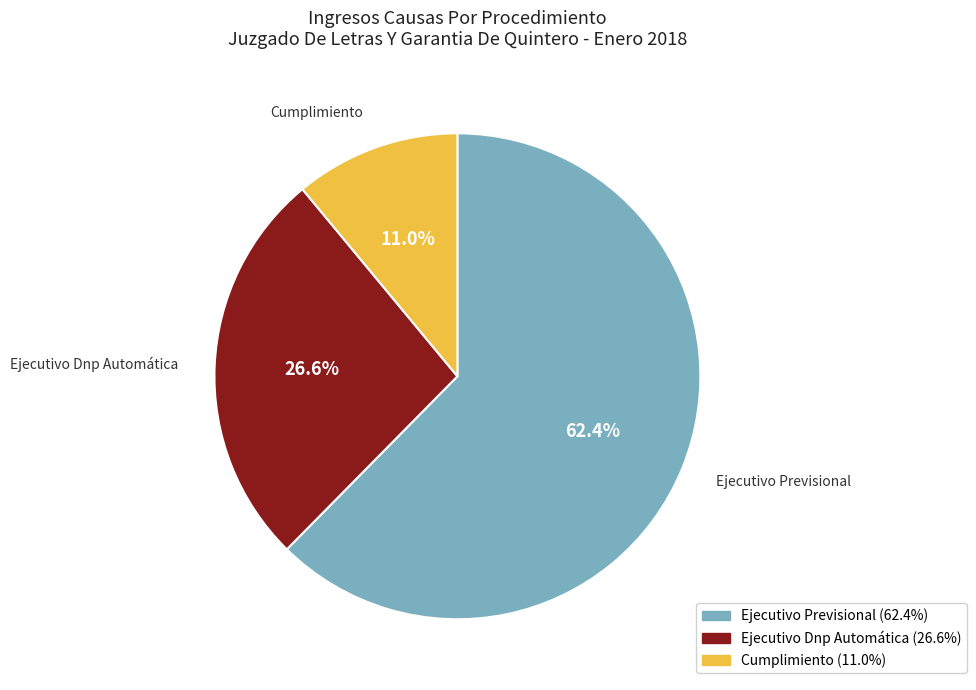

To the nearest percent, what percentage of the pie is Ejecutivo Previsional?

62%